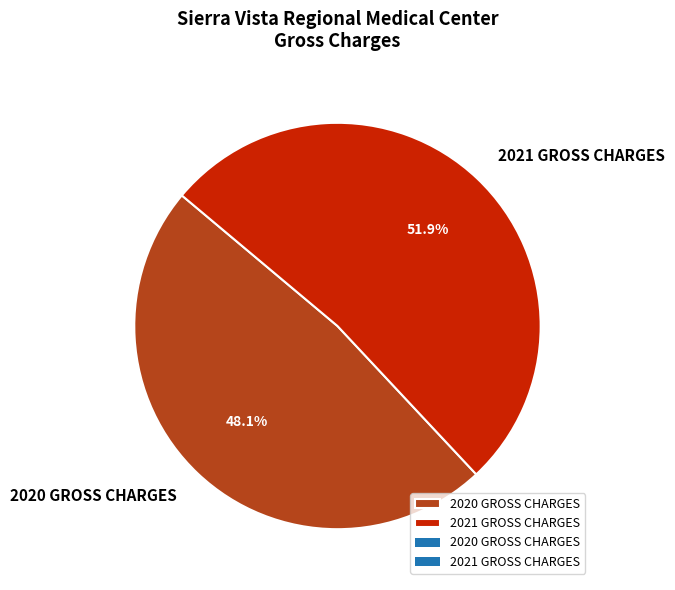

How many slices are in this pie chart?

2